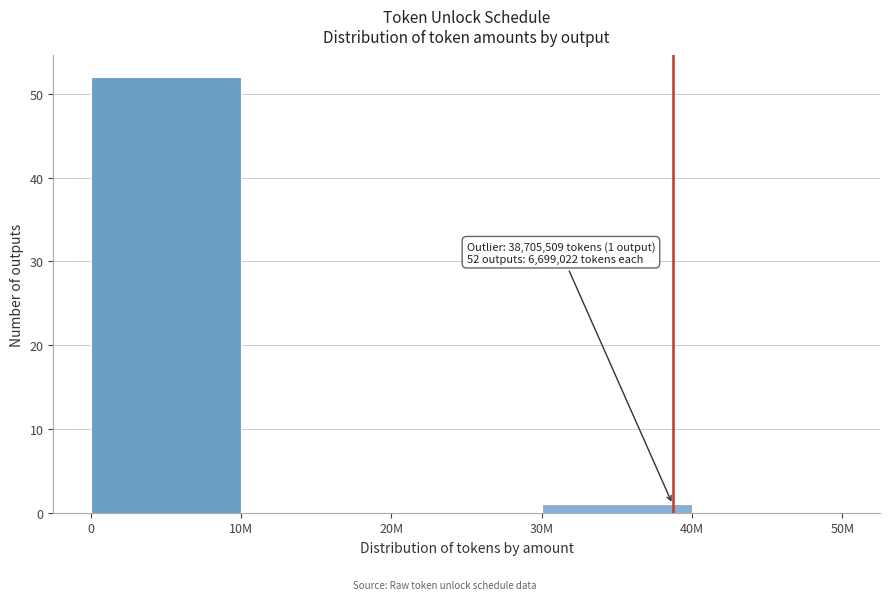

Reading left to right, list all the values displayed in this chart.

0=52	10M=0	20M=0	30M=1	40M=0